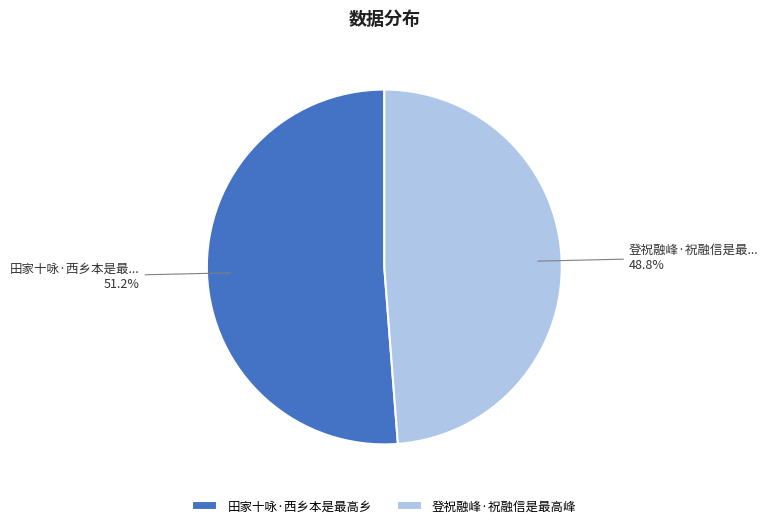

True or false: 田家十咏·西乡本是最高乡 accounts for 51% of the total.

True